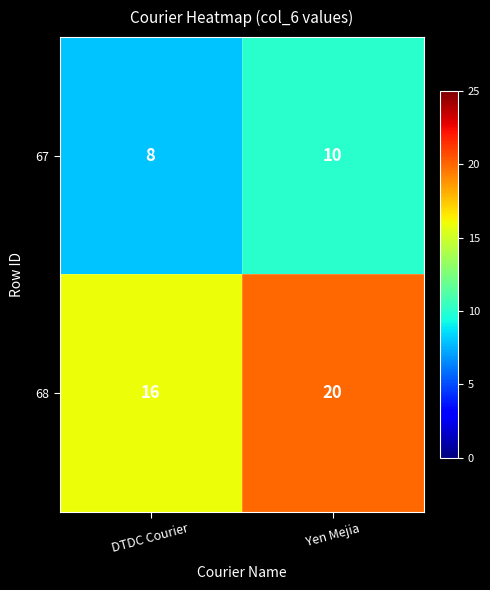

The 68 series shows 10 at DTDC Courier. True or false?

False